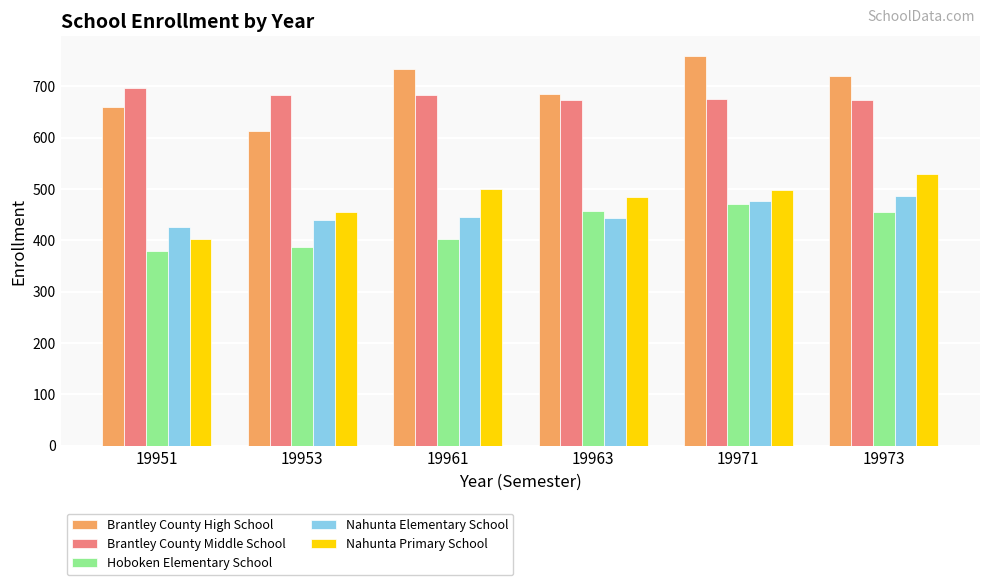

Does the chart contain stacked bars?

No